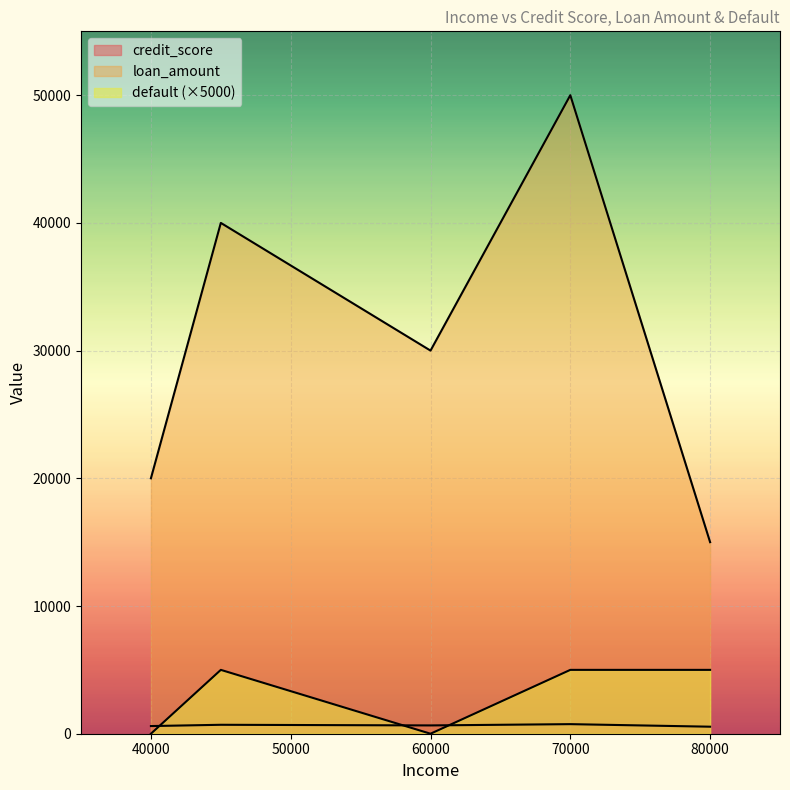

What is the total value across all series at 70000?

55750